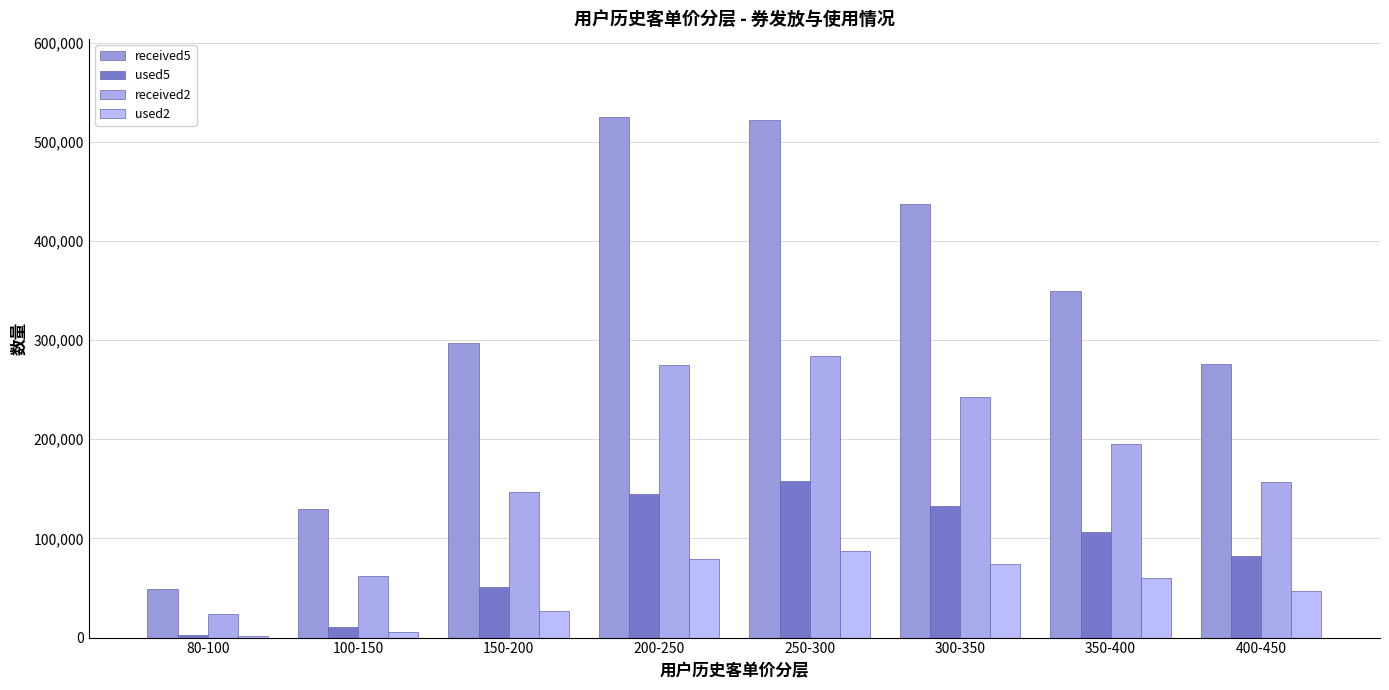

Is it true that used2 equals 1504 at 100-150?

False